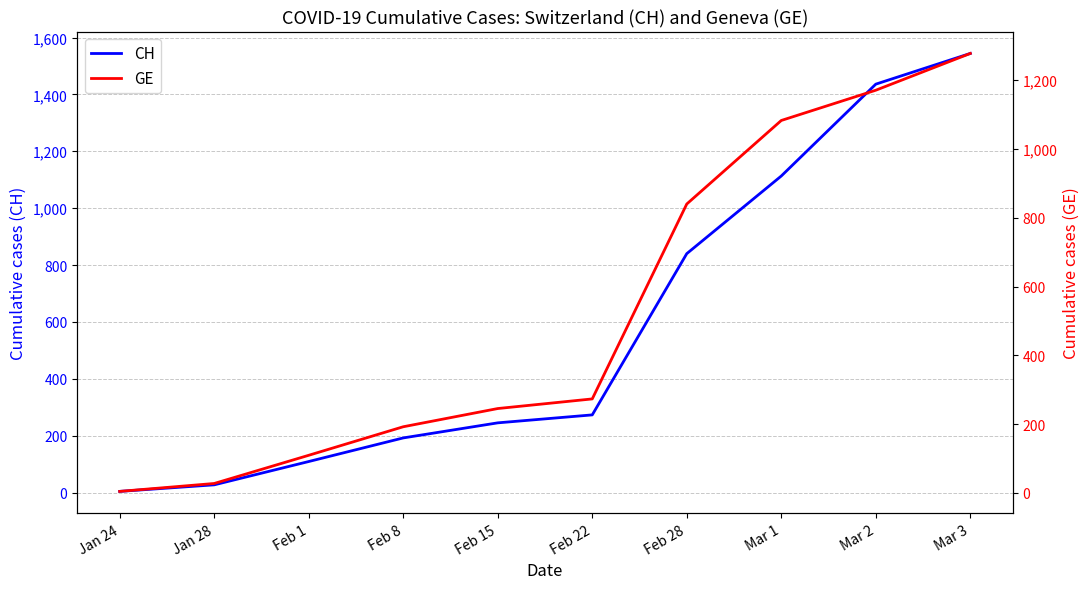

List the series in order of their overall mean, highest first.

CH, GE